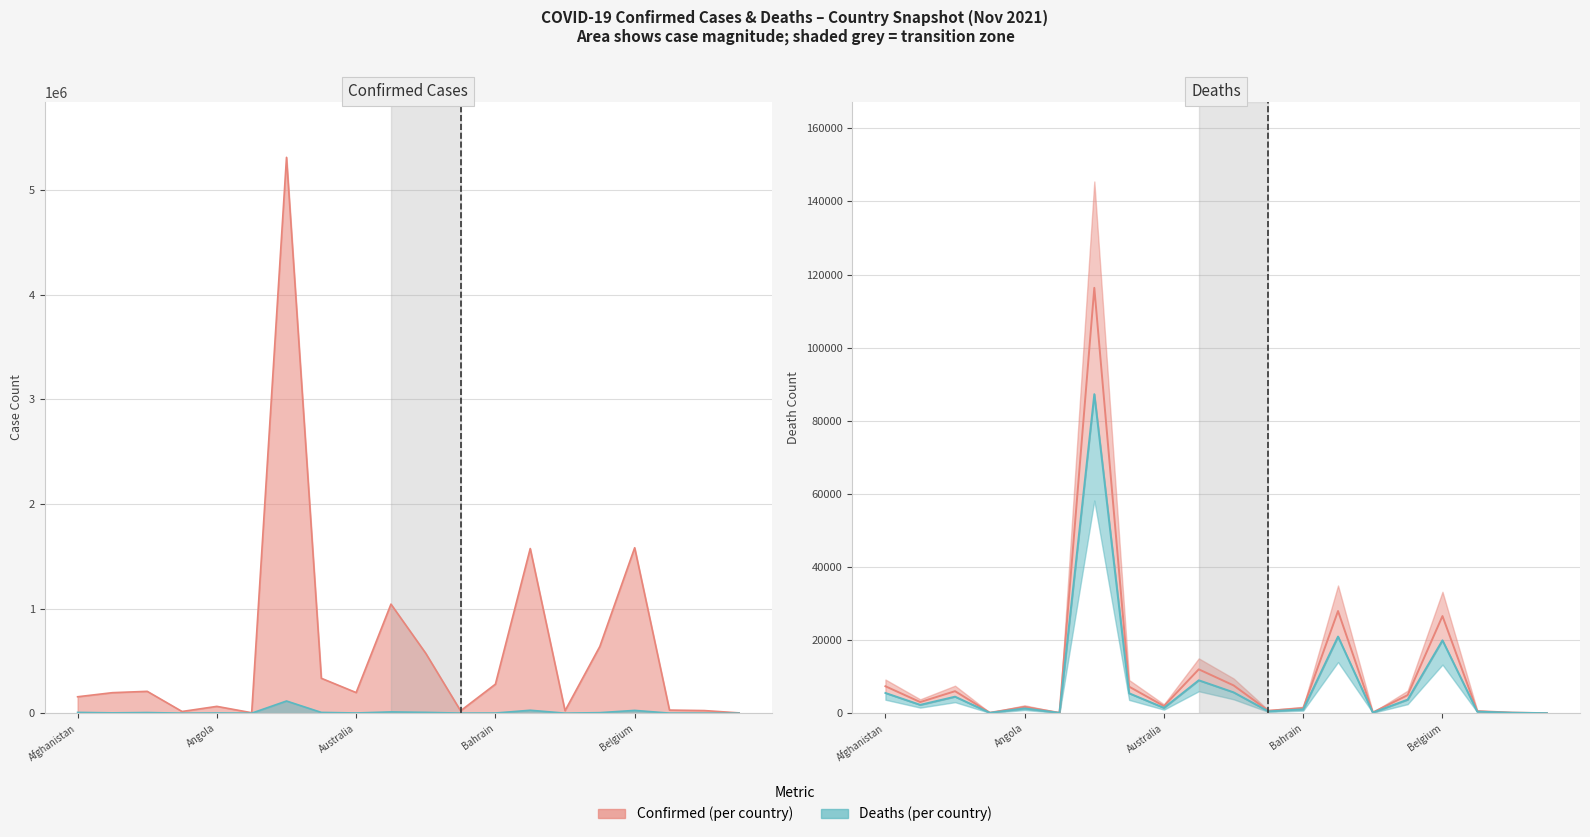

Reading left to right, list all the values displayed in this chart.

Confirmed: Afghanistan=156864	Albania=195988	Algeria=208695	Andorra=16086	Angola=64997	Antigua and Barbuda=4131	Argentina=5313607	Armenia=333583	Australia=196979	Austria=1042571	Azerbaijan=572085	Bahamas=22655	Bahrain=277322	Bangladesh=1573889	Barbados=23426	Belarus=638402	Belgium=1581500	Belize=29501	Benin=24846	Bhutan=2632
Deaths: Afghanistan=7363	Albania=3035	Algeria=6015	Andorra=130	Angola=1729	Antigua and Barbuda=108	Argentina=116360	Armenia=7253	Australia=1938	Austria=11993	Azerbaijan=7599	Bahamas=671	Bahrain=1393	Bangladesh=27946	Barbados=206	Belarus=4932	Belgium=26568	Belize=558	Benin=161	Bhutan=3